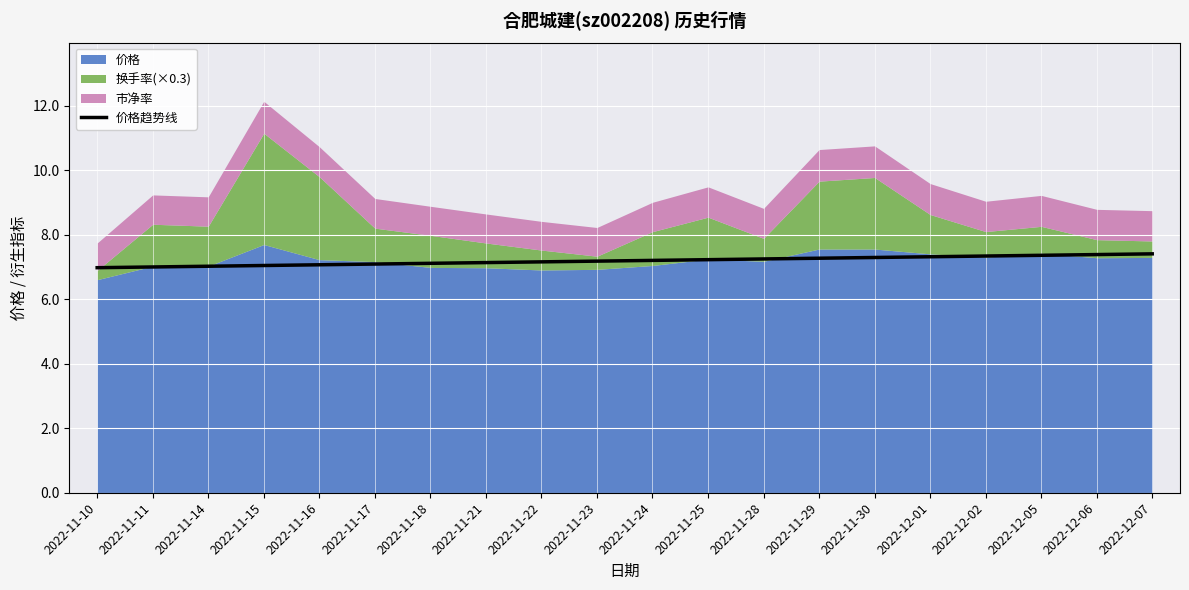

True or false: 价格趋势线 has a value of 12.6 at 2022-11-16.

False